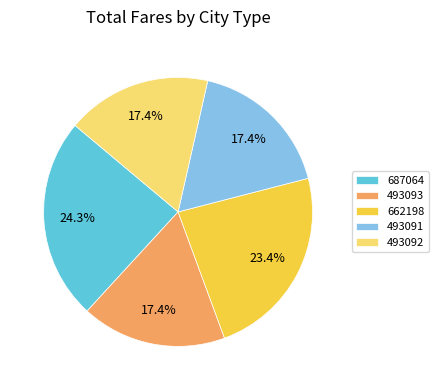

Approximately how many times larger is the value at 493092 compared to 493093?

1.0